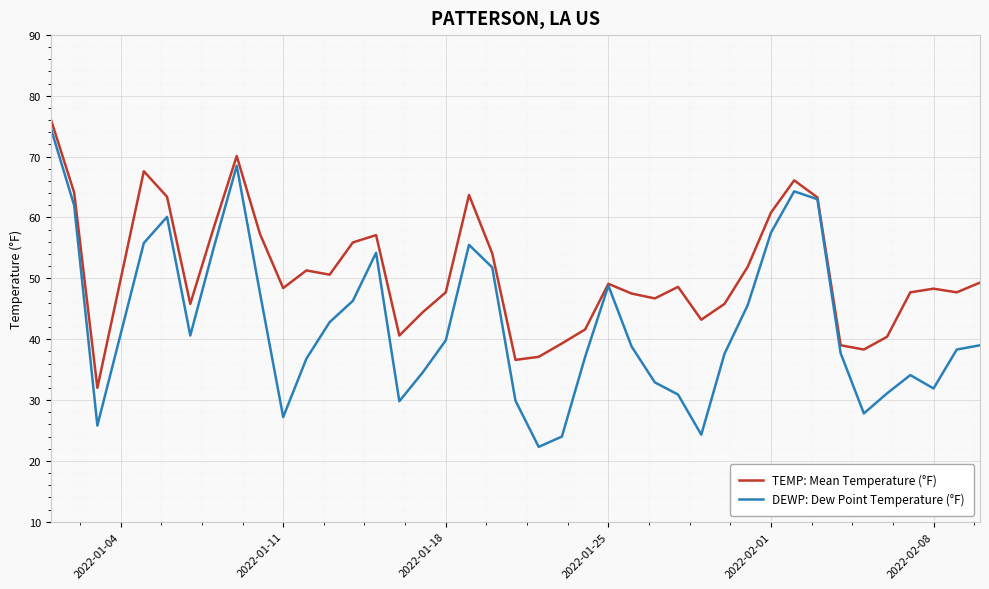

Rank the series by their maximum value, from lowest to highest.

DEWP: Dew Point Temperature (°F), TEMP: Mean Temperature (°F)